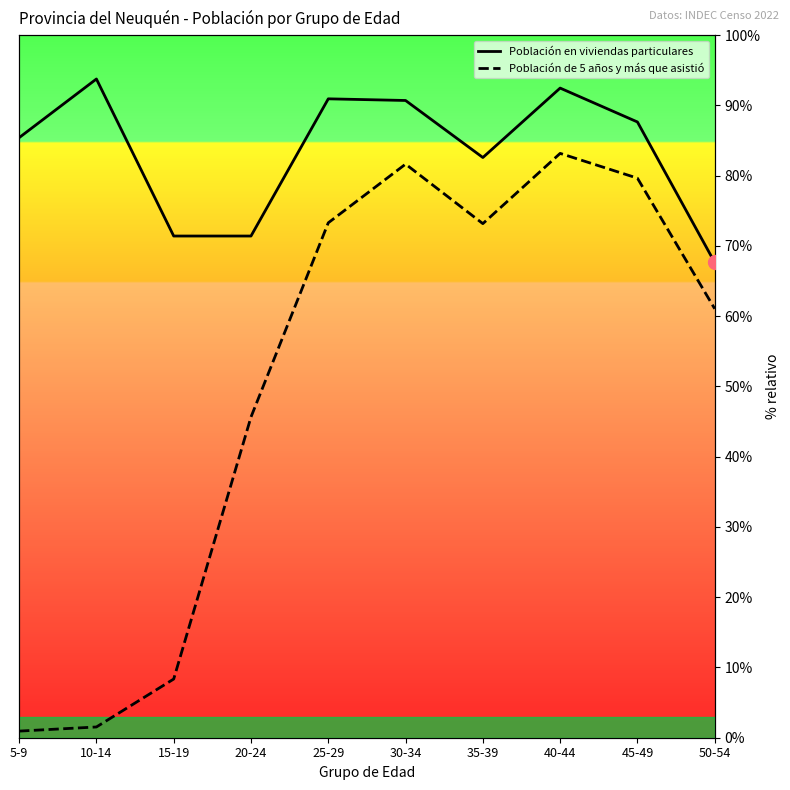

Where is the first local minimum for Población en viviendas particulares?

35-39